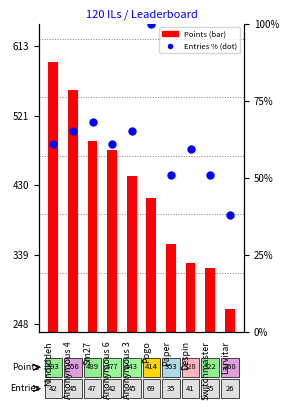

Which series has the largest total across all categories?

Points